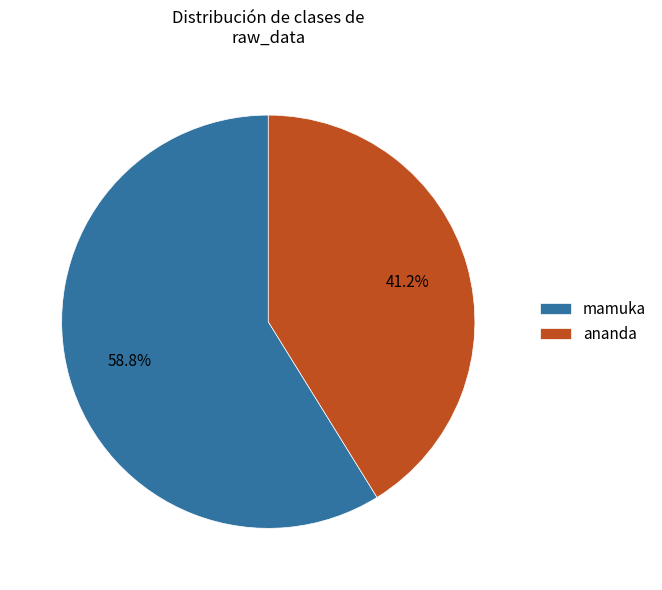

Count the number of slices in the pie.

2